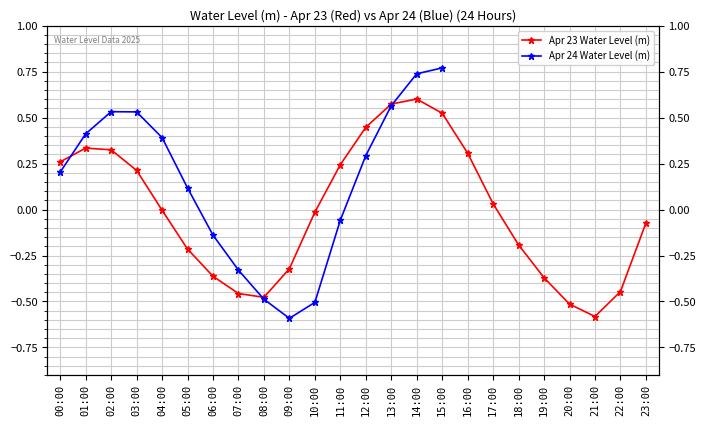

What value does the data have at 20:00?

-0.5